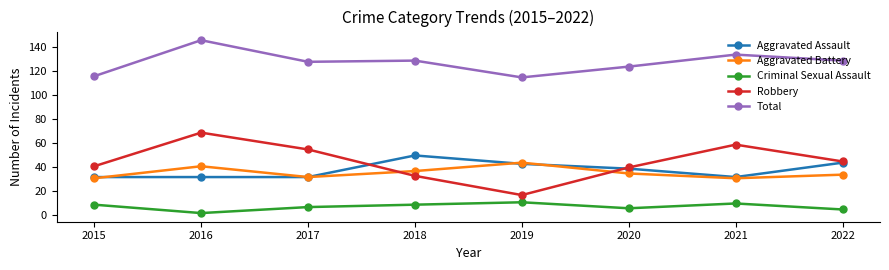

What are all the series names shown in the legend?

Aggravated Assault, Aggravated Battery, Criminal Sexual Assault, Robbery, Total